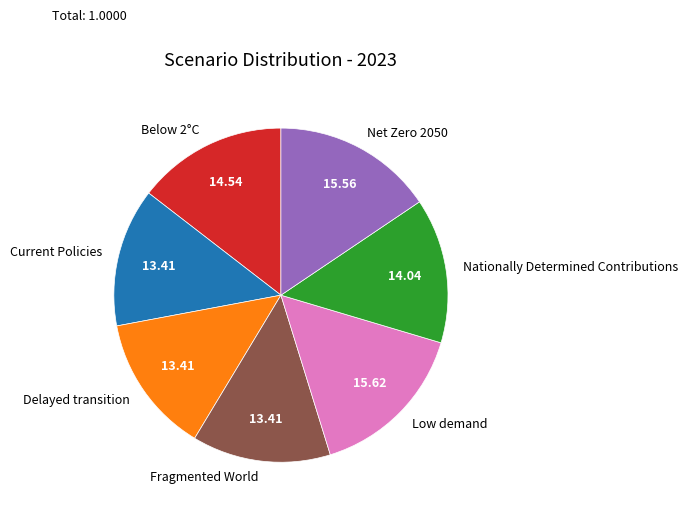

Which has a higher value, Low demand or Nationally Determined Contributions?

Low demand